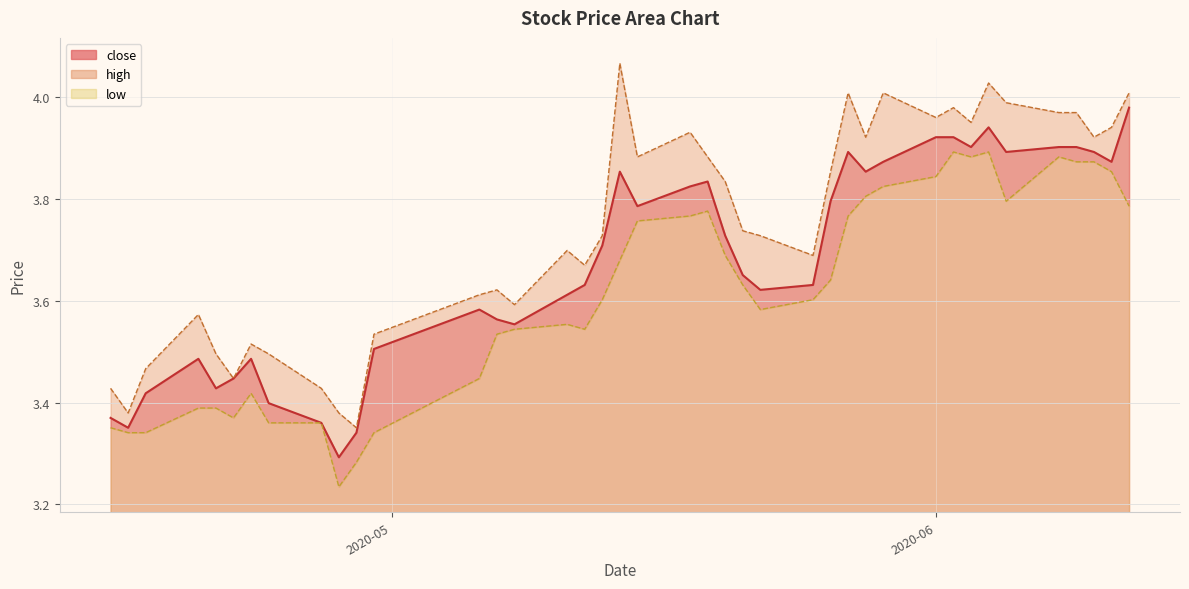

Reading left to right, what are all the values shown in this chart?

close: 3.4	3.4	3.4	3.5	3.4	3.4	3.5	3.4	3.4	3.3	3.3	3.5	3.6	3.6	3.6	3.6	3.6	3.7	3.9	3.8	3.8	3.8	3.7	3.7	3.6	3.6	3.8	3.9	3.9	3.9	3.9	3.9	3.9	3.9	3.9	3.9	3.9	3.9	3.9	4.0
high: 3.4	3.4	3.5	3.6	3.5	3.4	3.5	3.5	3.4	3.4	3.4	3.5	3.6	3.6	3.6	3.7	3.7	3.7	4.1	3.9	3.9	3.9	3.8	3.7	3.7	3.7	3.9	4.0	3.9	4.0	4.0	4.0	4.0	4.0	4.0	4.0	4.0	3.9	3.9	4.0
low: 3.4	3.3	3.3	3.4	3.4	3.4	3.4	3.4	3.4	3.2	3.3	3.3	3.4	3.5	3.5	3.6	3.5	3.6	3.7	3.8	3.8	3.8	3.7	3.6	3.6	3.6	3.6	3.8	3.8	3.8	3.8	3.9	3.9	3.9	3.8	3.9	3.9	3.9	3.9	3.8